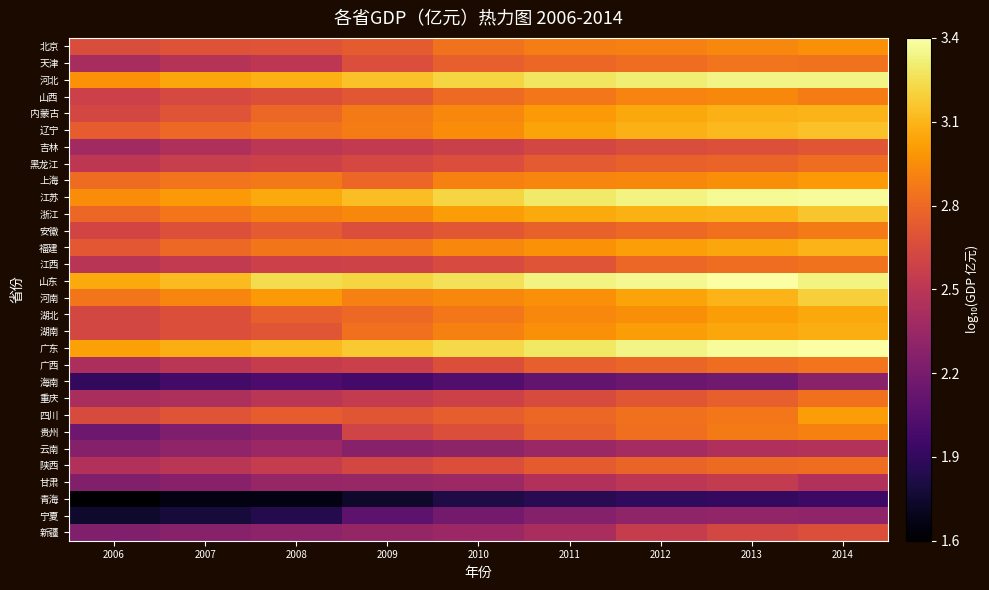

At which category is the sum across all series the highest?

2014